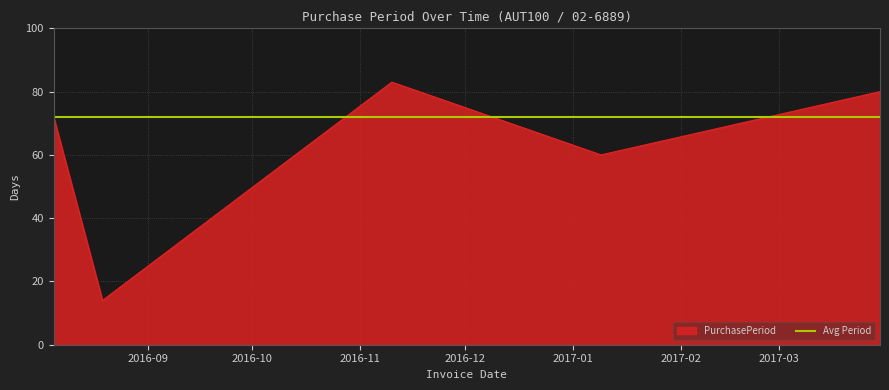

What position from the left is 2017-03-30?

5